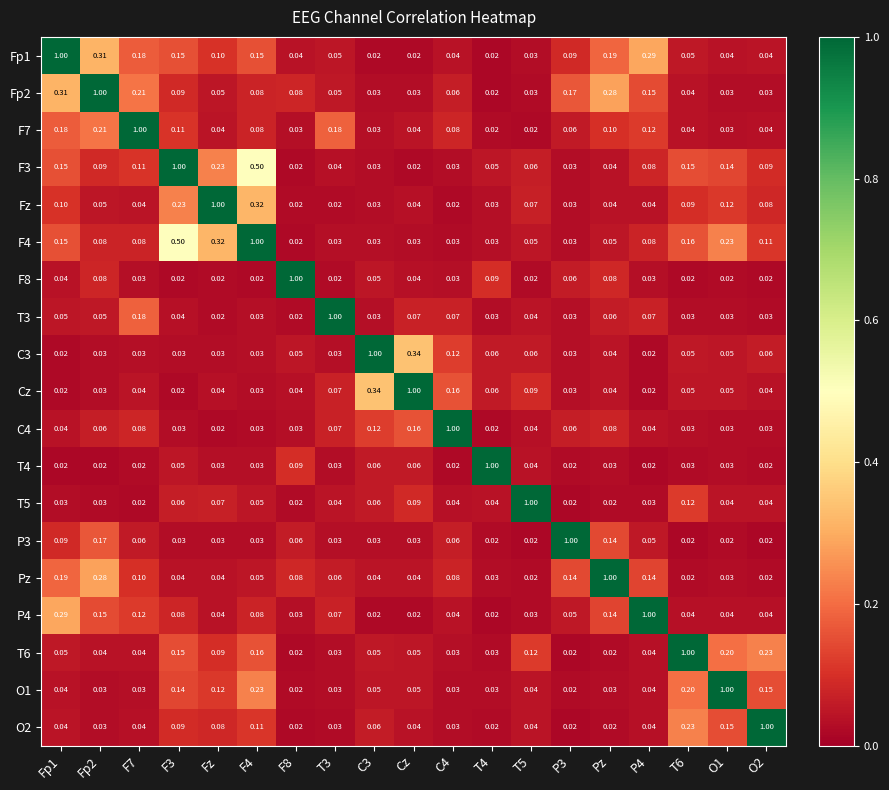

Which series has the largest total across all categories?

F4